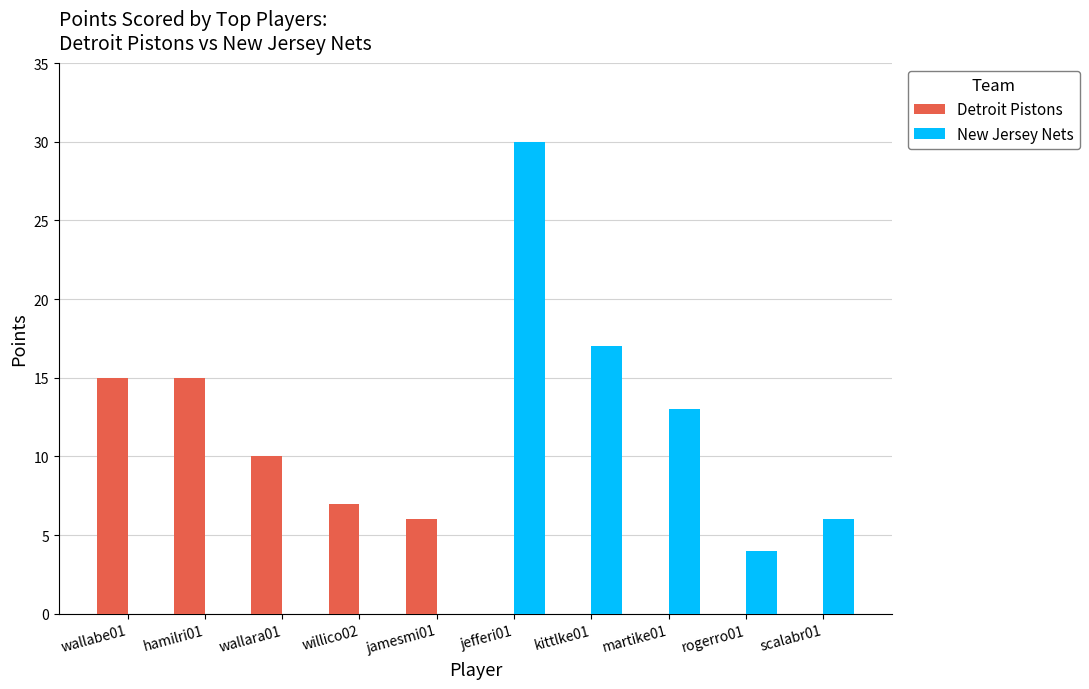

Reading left to right, transcribe all the data shown in this chart.

Detroit Pistons: wallabe01=15	hamilri01=15	wallara01=10	willico02=7	jamesmi01=6	jefferi01=0	kittlke01=0	martike01=0	rogerro01=0	scalabr01=0
New Jersey Nets: wallabe01=0	hamilri01=0	wallara01=0	willico02=0	jamesmi01=0	jefferi01=30	kittlke01=17	martike01=13	rogerro01=4	scalabr01=6